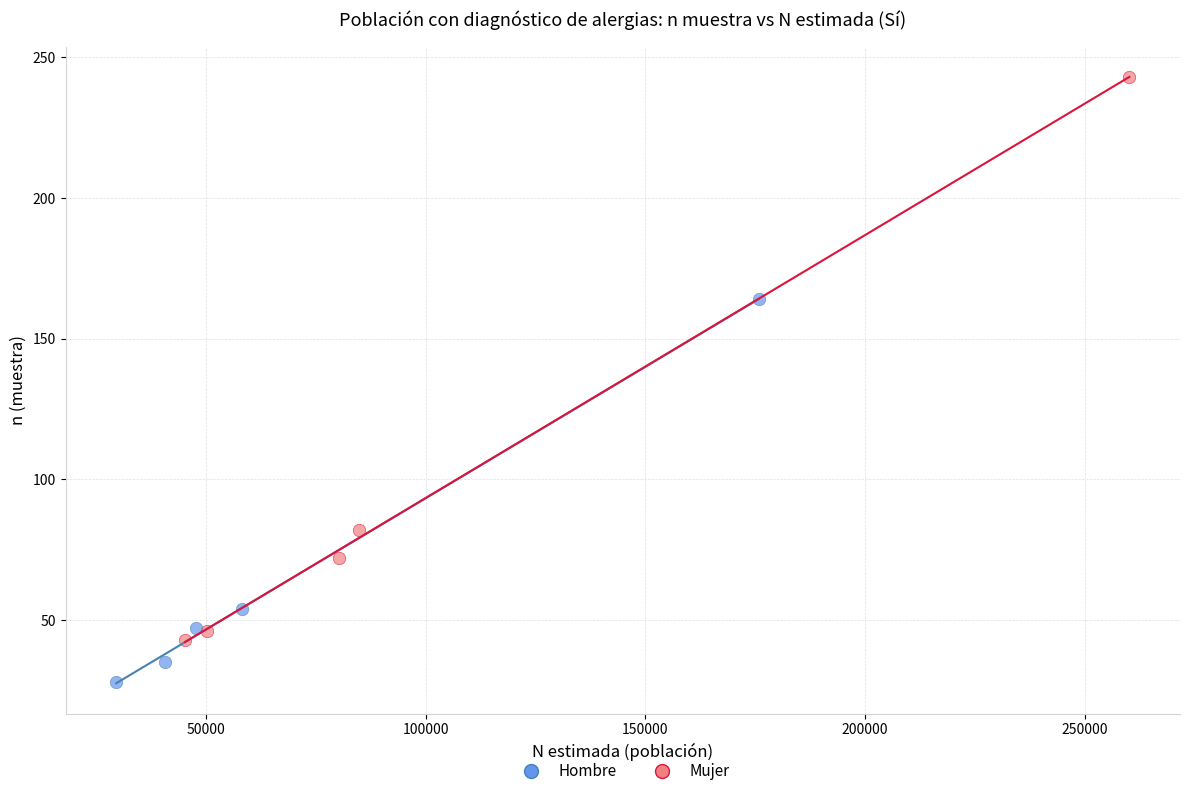

Which series reaches the maximum Y coordinate?

Mujer